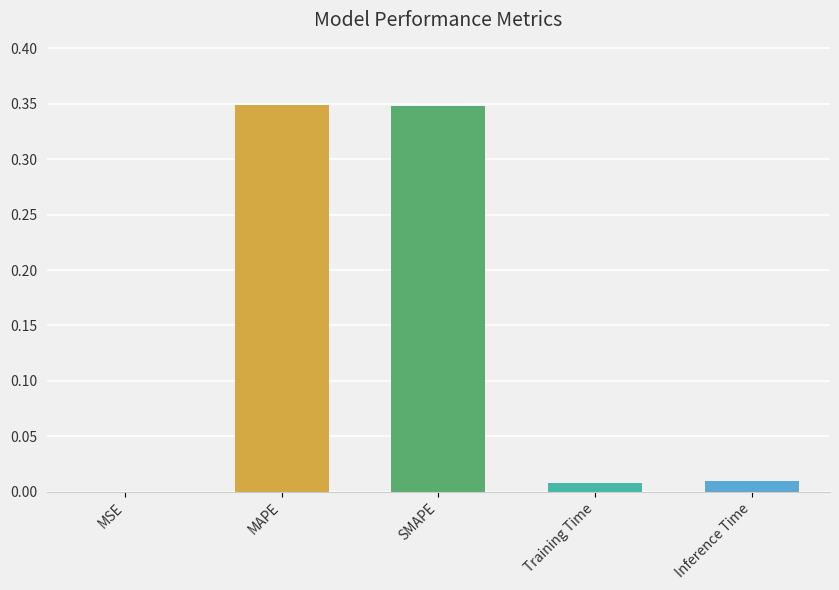

Between MAPE and SMAPE, which is larger?

MAPE